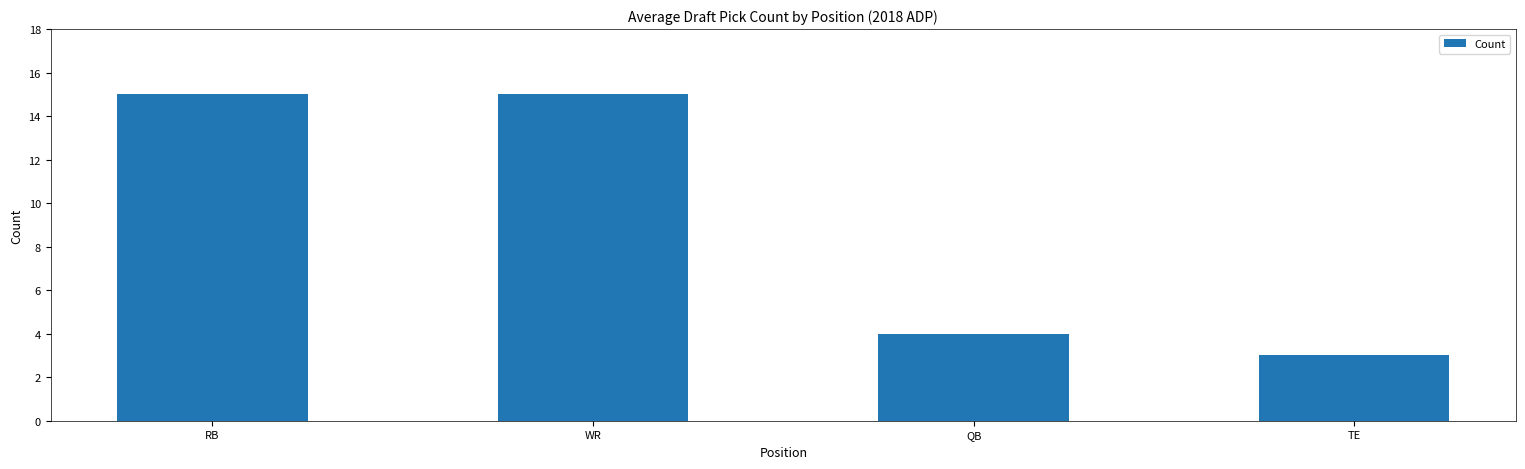

How many distinct data groups are displayed?

1